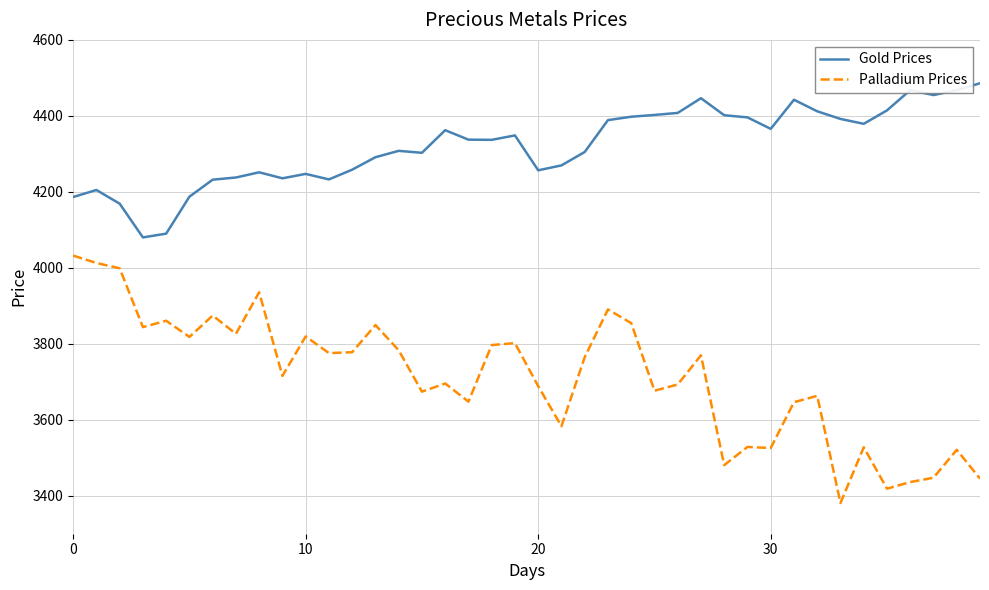

True or false: Gold Prices and Palladium Prices intersect in this chart.

False